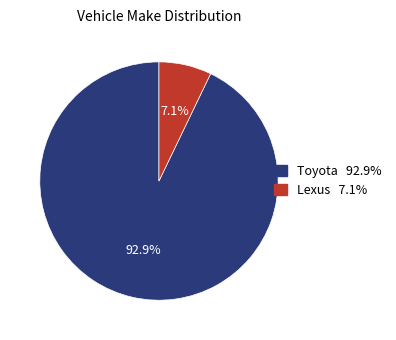

Which has a higher value, Lexus or Toyota?

Toyota